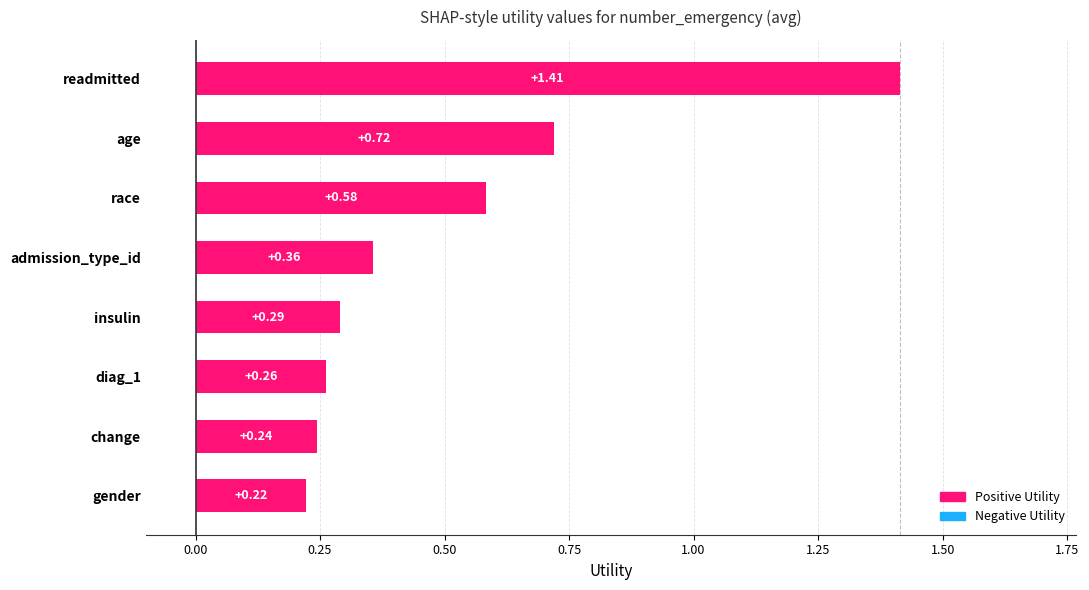

List the labels in order of value, smallest first.

gender, change, diag_1, insulin, admission_type_id, race, age, readmitted